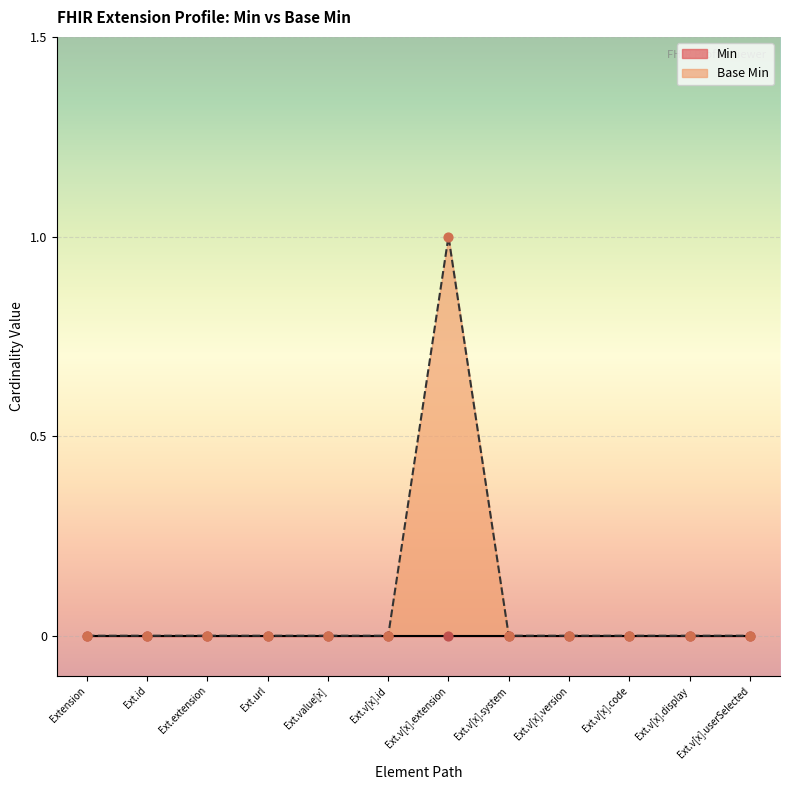

Which category has the highest value in the Base Min series?

Ext.v[x].extension